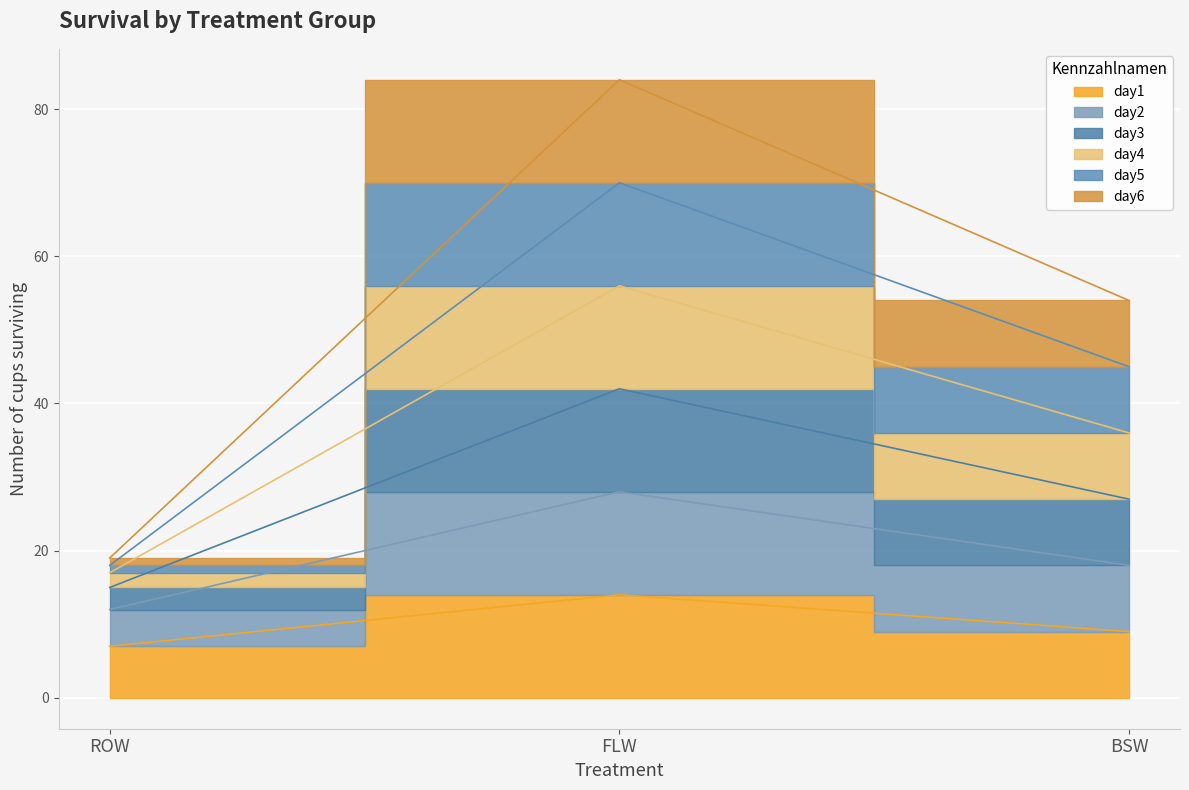

Where does the day5 series first go above 36?

FLW